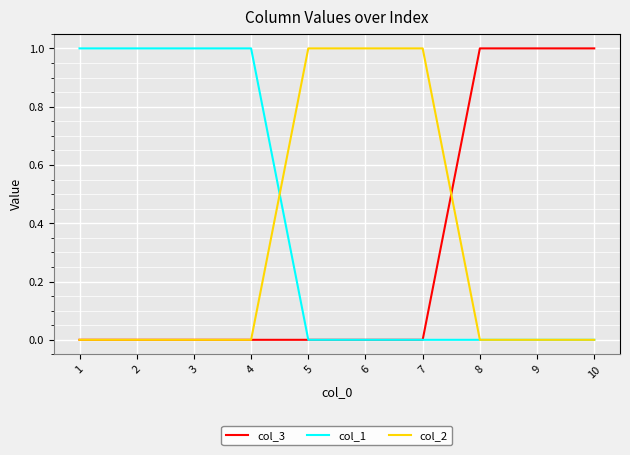

Is the value of col_3 at 4 greater than the value of col_2 at 6?

No